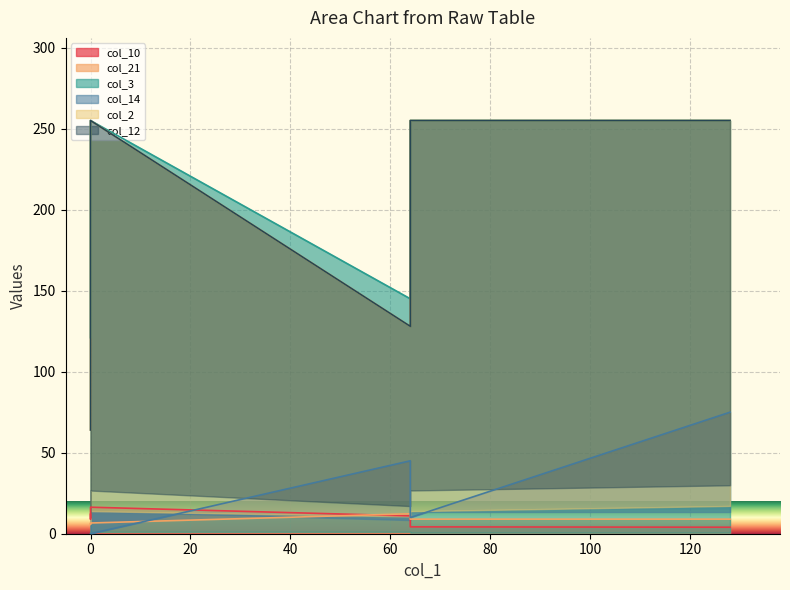

At how many categories does at least one series exceed 194?

3